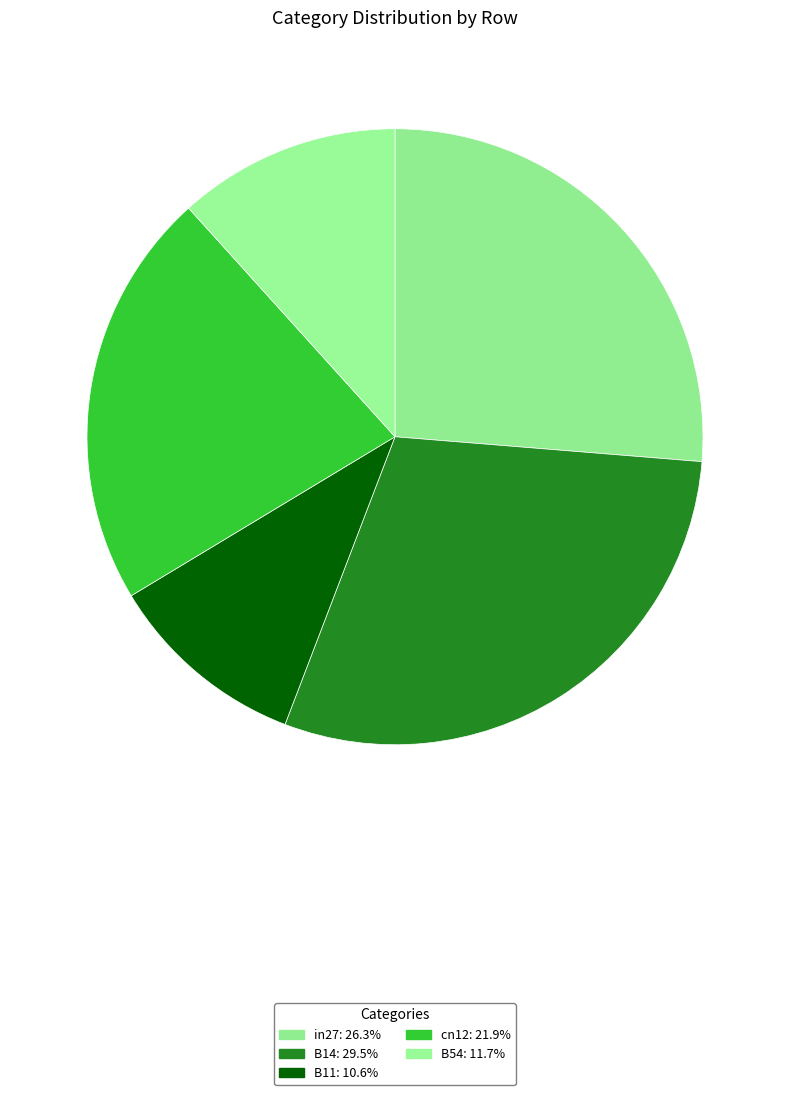

Which has a higher value, B11 or B54?

B54